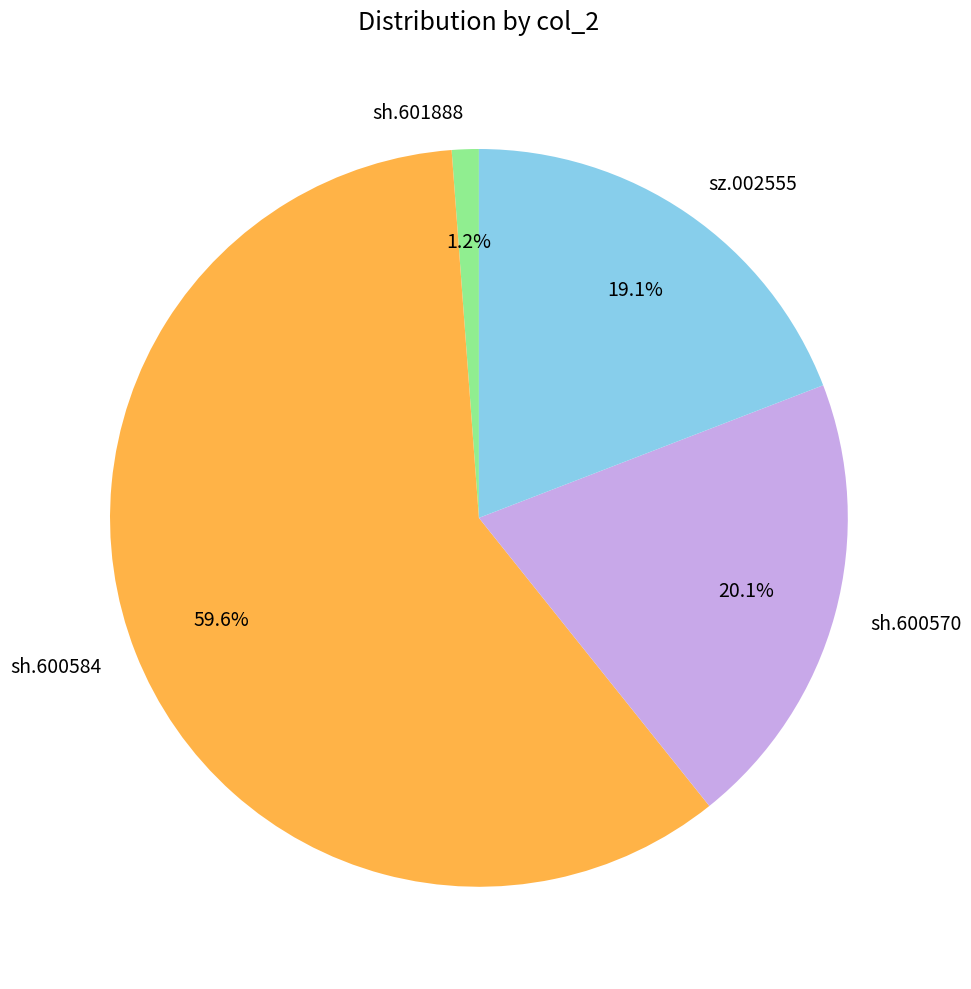

How many slices are in this pie chart?

4